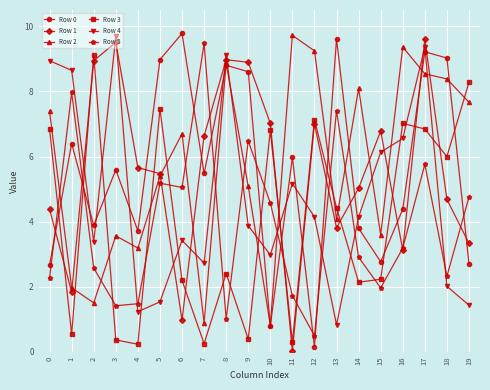

What is the sum of the Row 1 values at 16 and 14?

8.2